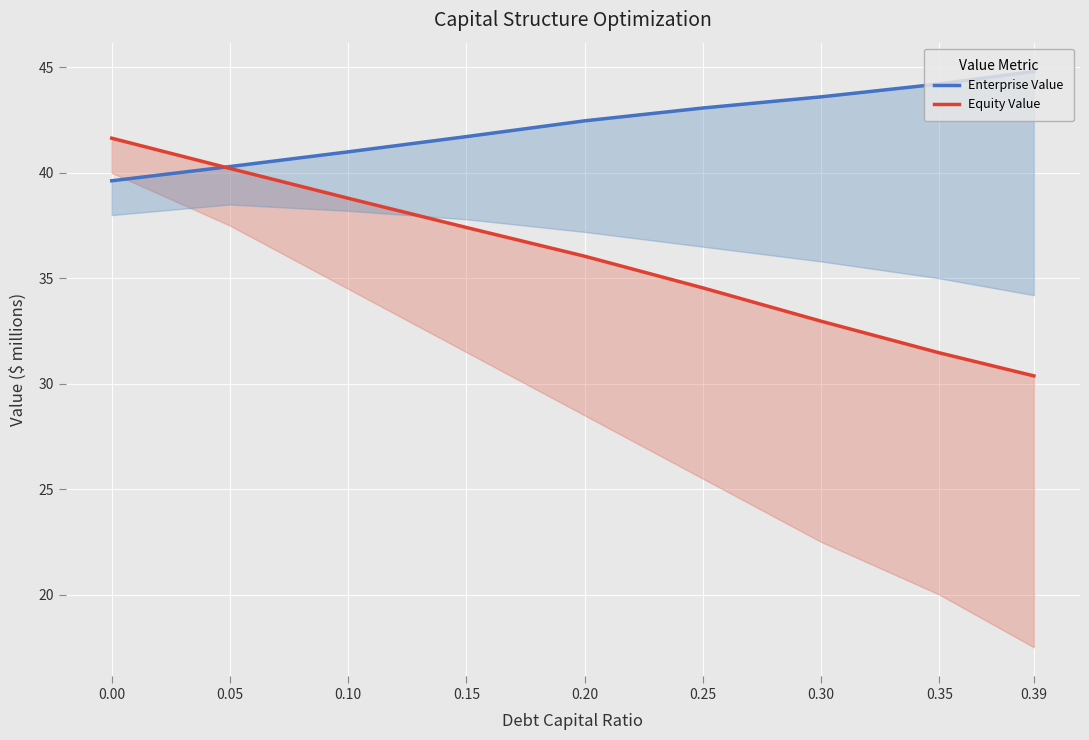

How many series are shown in this chart?

2